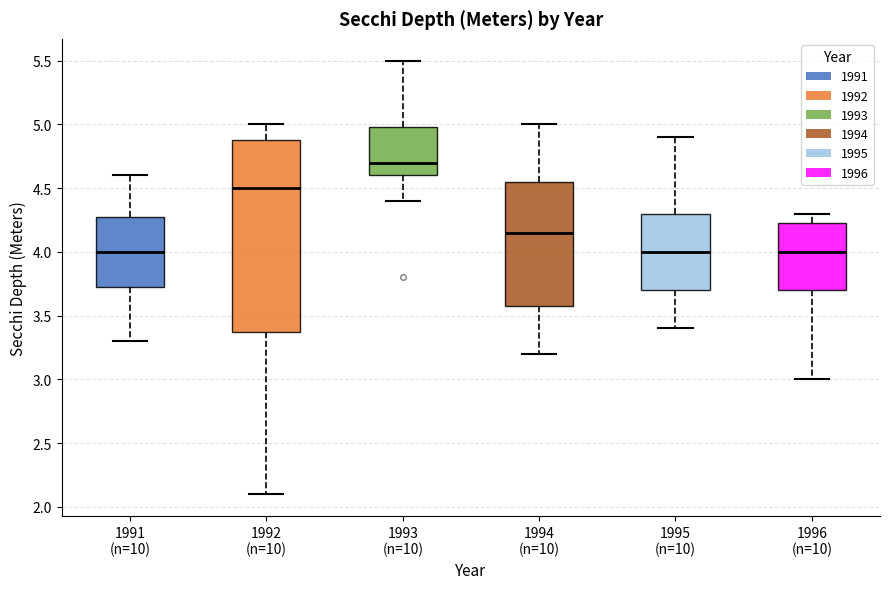

Where does the median line of the box for 1992 (n=10) sit on the y-axis? The values are not printed on the chart, so give them approximately, as read against the axis.

4.50